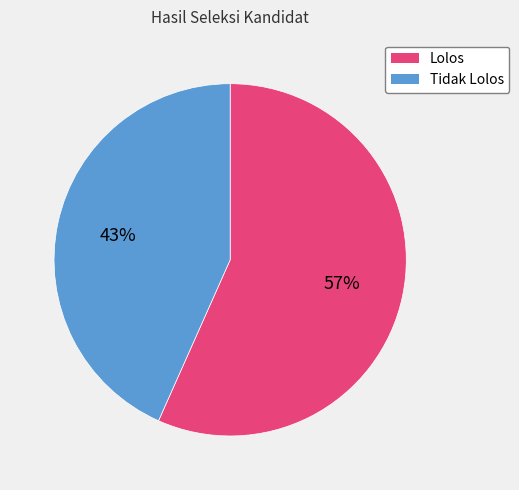

What is the ratio of the value at Tidak Lolos to the value at Lolos?

0.8